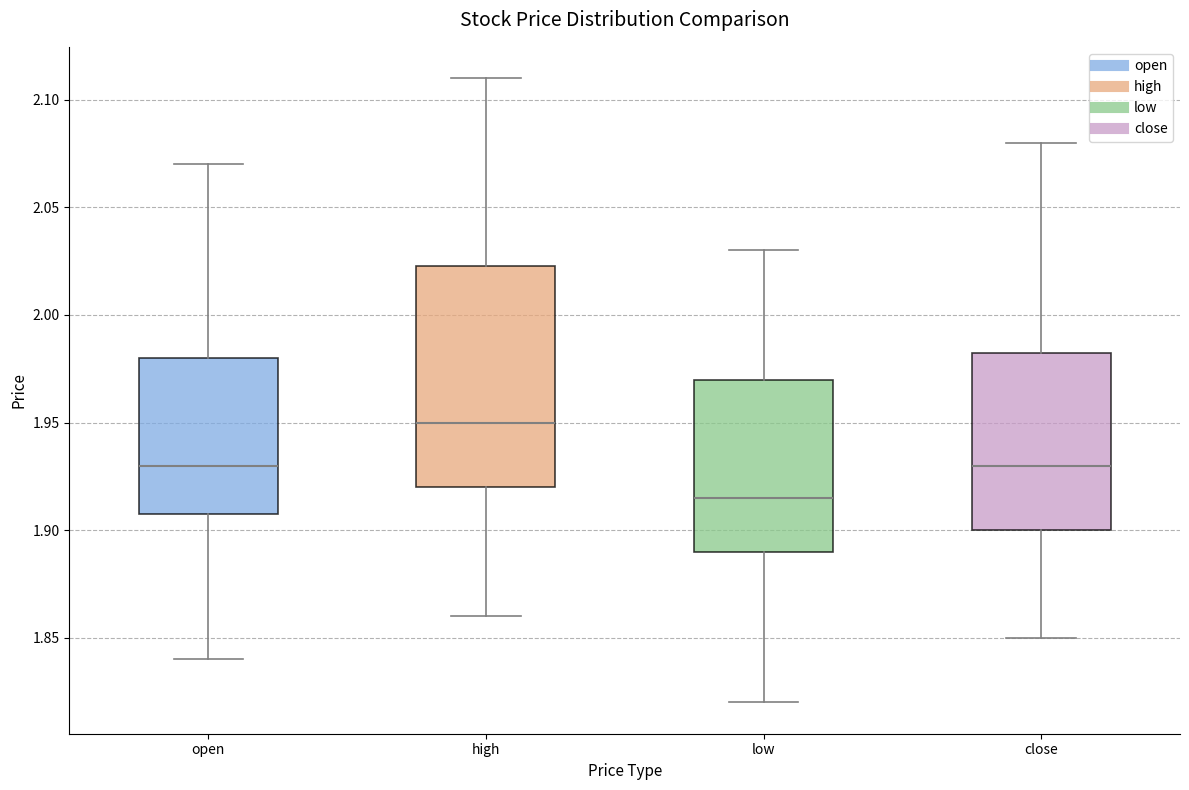

Reading left to right, read every box against the y-axis: the position of its median line, the range the box covers, and the ends of its whiskers. The values are not printed on the chart, so give them approximately, as read against the axis.

open: median 1.930, box 1.910 to 1.980, whiskers 1.840 to 2.070
high: median 1.950, box 1.920 to 2.025, whiskers 1.860 to 2.110
low: median 1.915, box 1.890 to 1.970, whiskers 1.820 to 2.030
close: median 1.930, box 1.900 to 1.985, whiskers 1.850 to 2.080